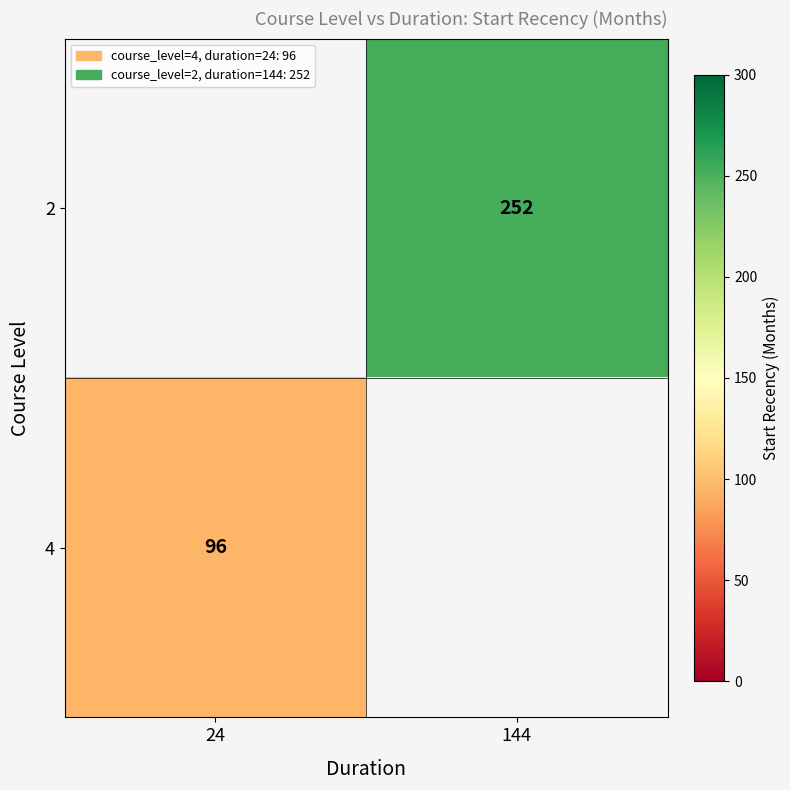

What is the greatest value displayed?

252.0